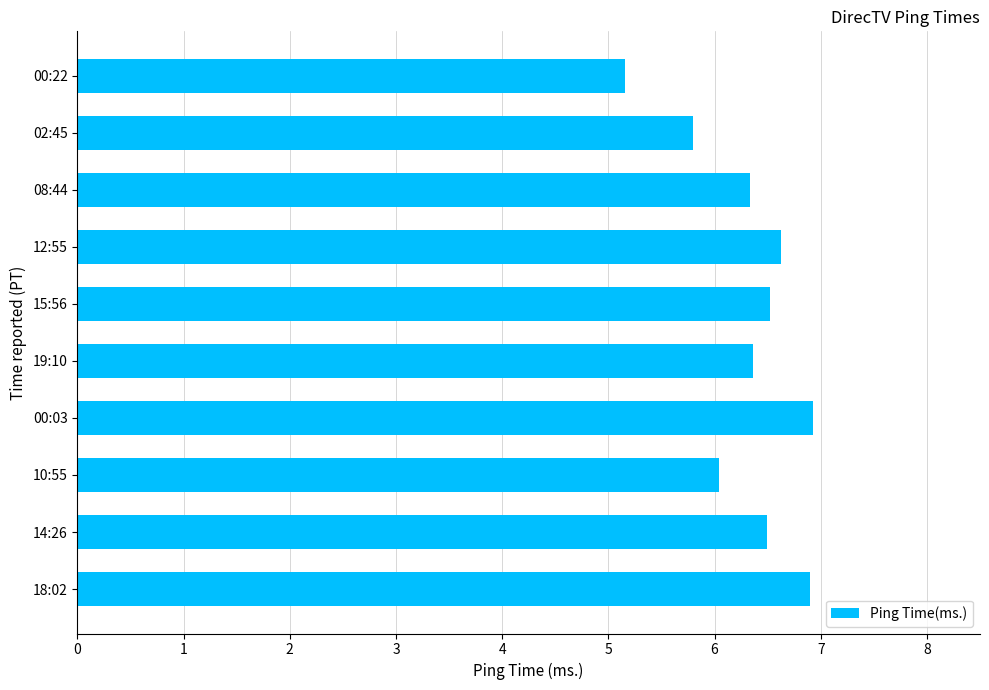

What is the change in value from 00:22 to 14:26?

+1.3